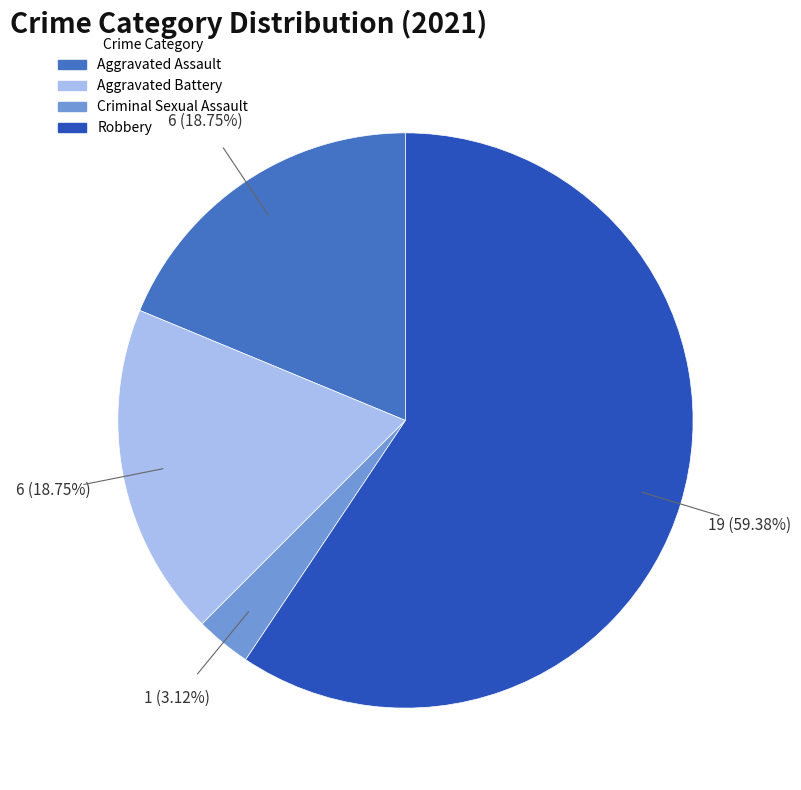

Between Aggravated Battery and Robbery, which is larger?

Robbery